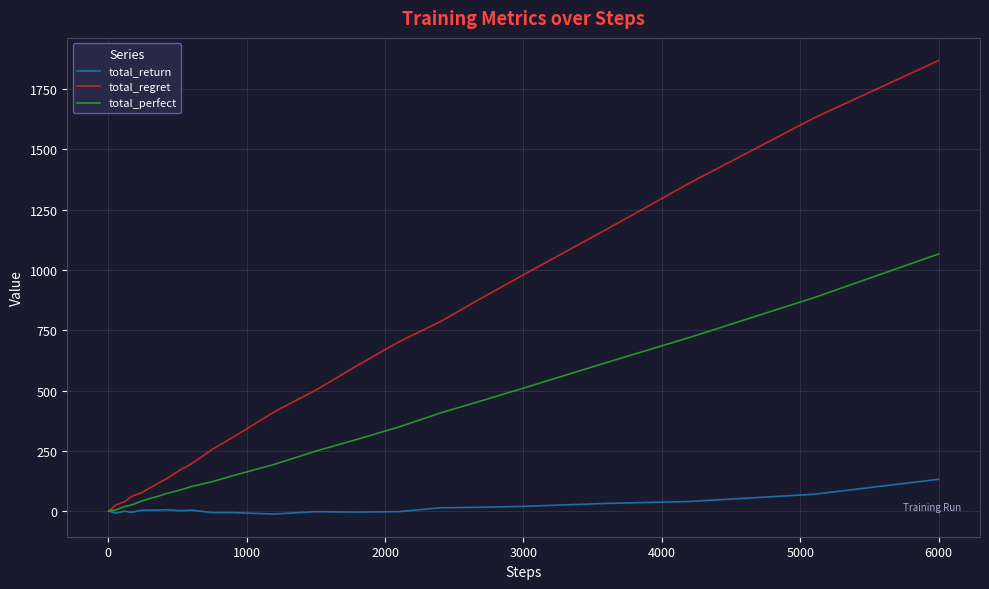

Which series has the largest range (max minus min)?

total_regret